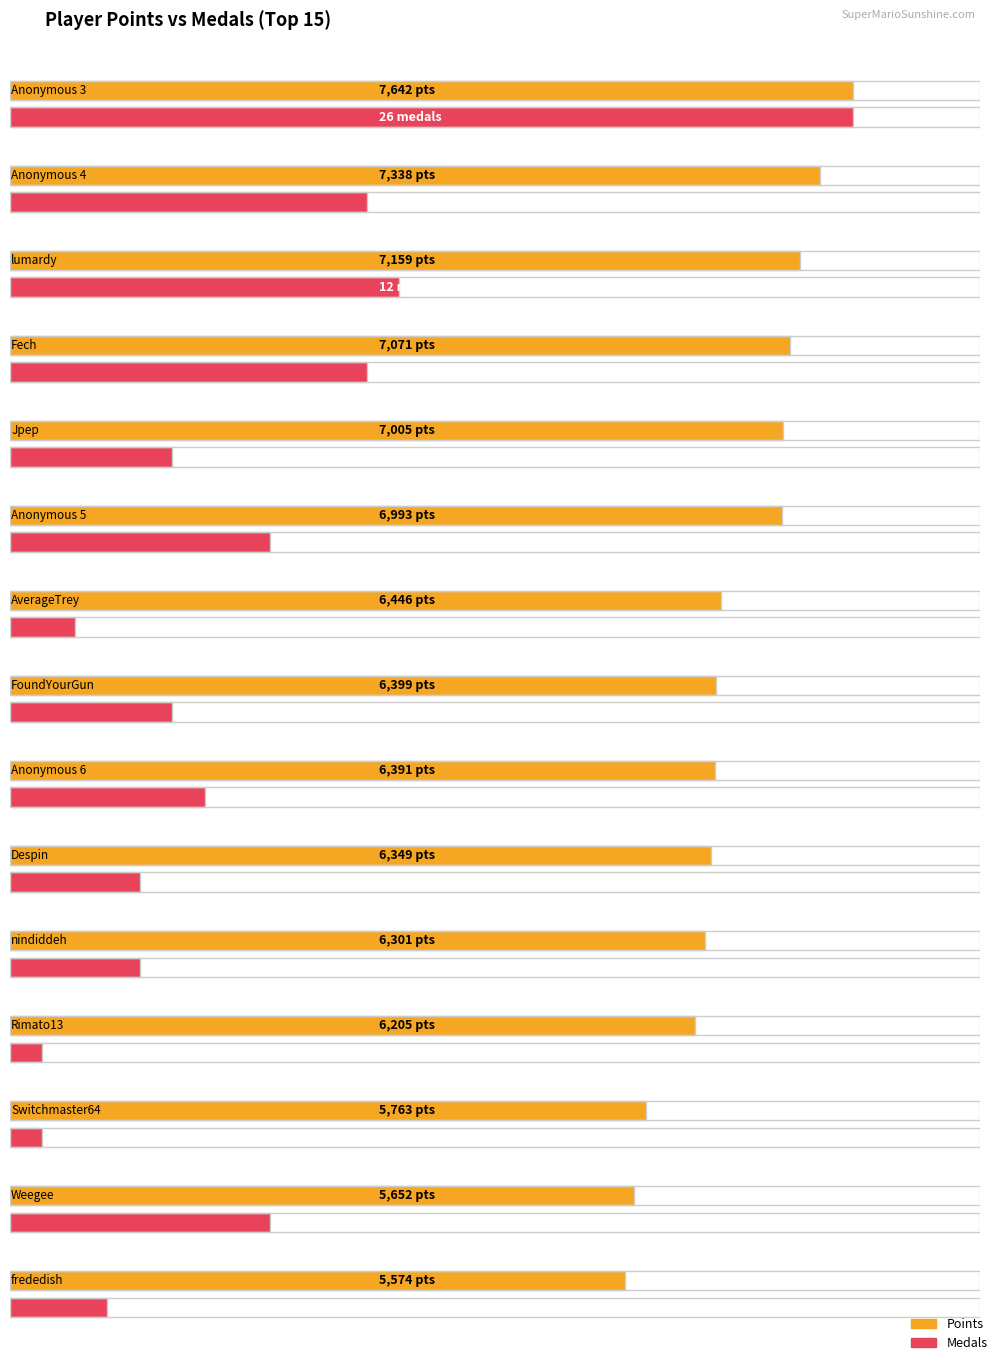

At which label is Points closest to 6608?

AverageTrey